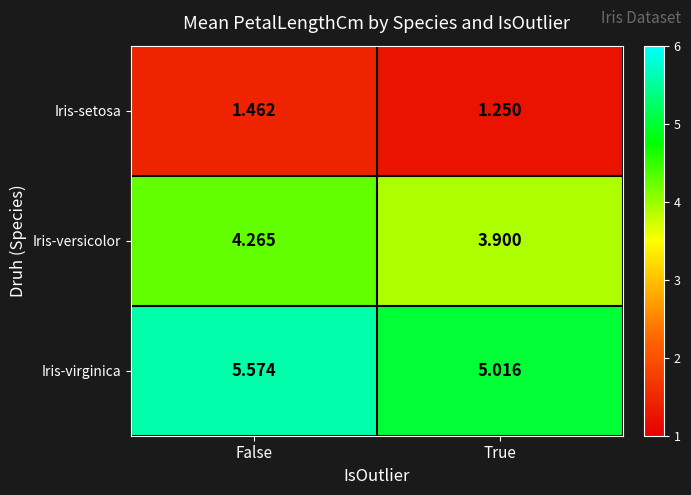

Where is Iris-virginica nearest to the value 5?

True